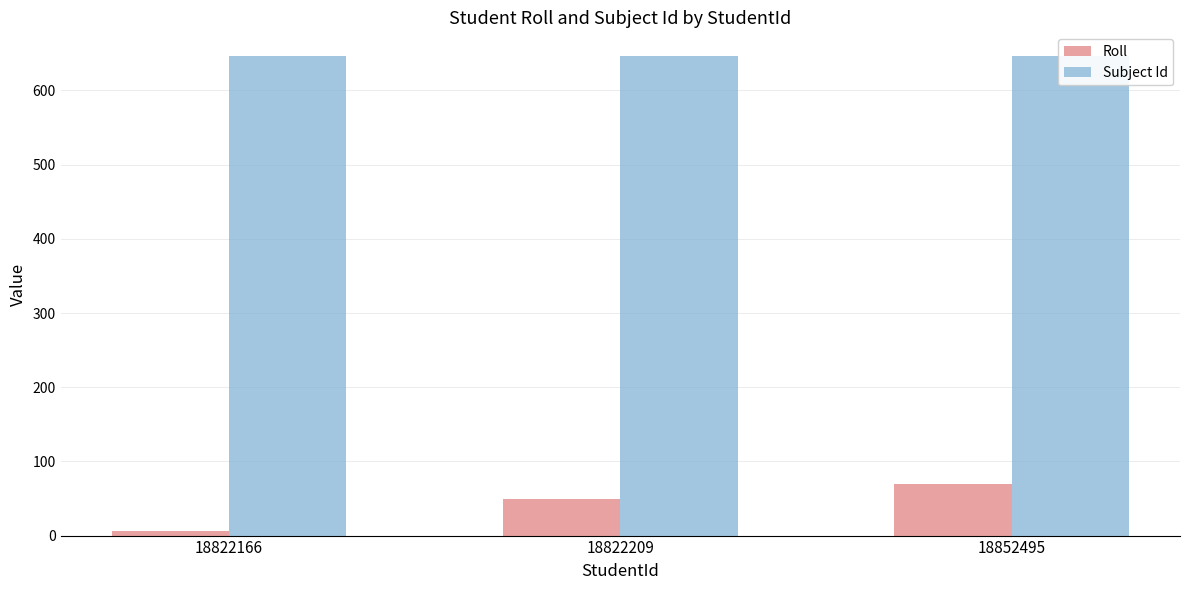

Where is Roll nearest to the value 38?

18822209